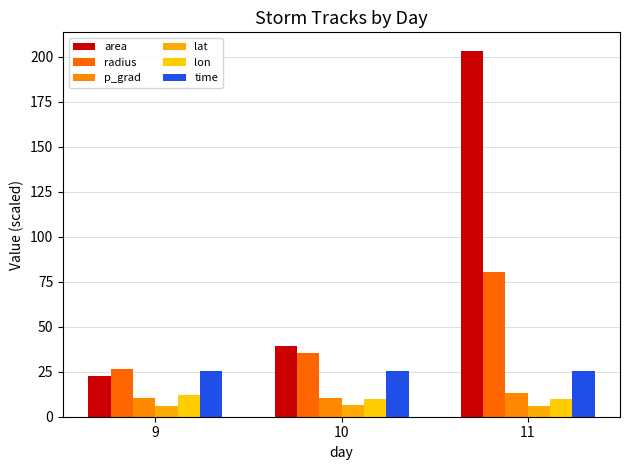

What is the value of the radius bar at the 2nd from the left?

35.4